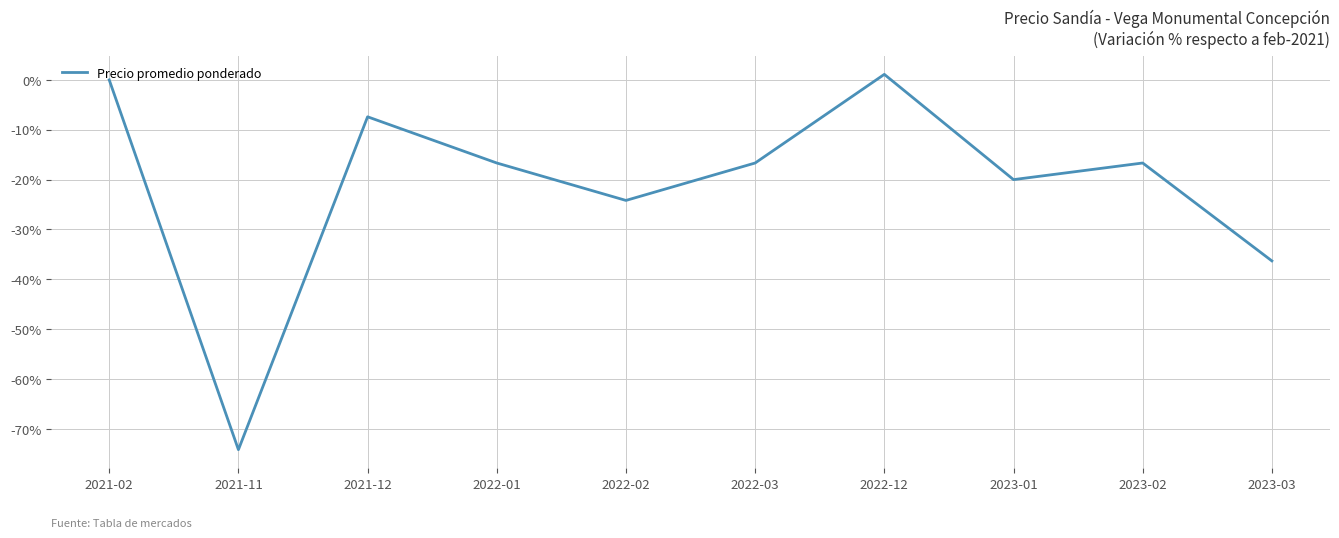

What position from the left is 2021-12?

3